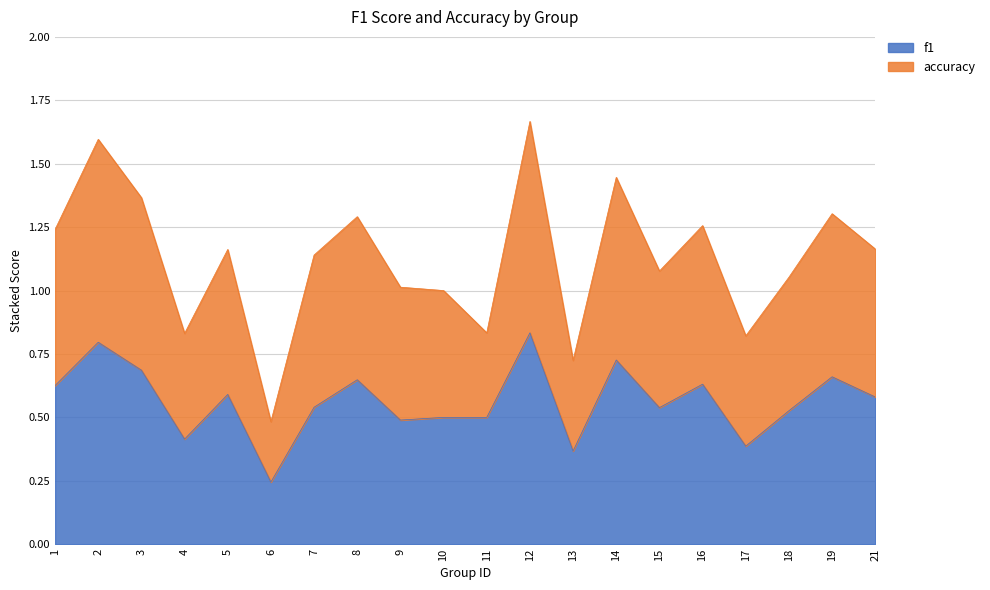

Does the chart display data point markers on the line(s)?

No